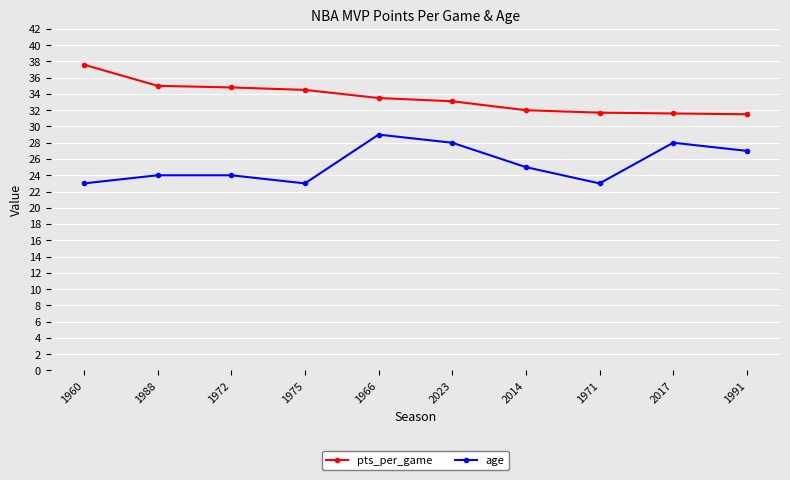

At which category is the sum across all series the highest?

1966